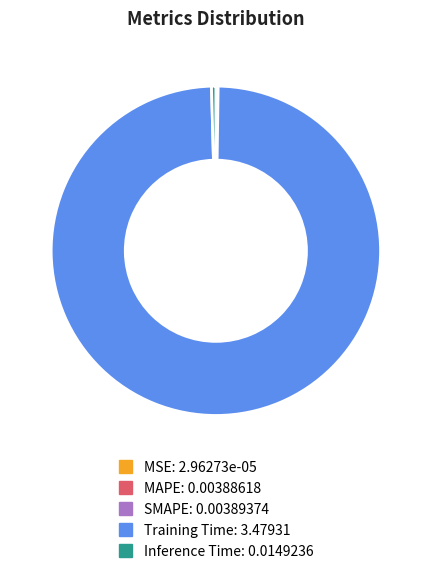

Do Inference Time and Training Time together represent more than half of the pie?

Yes